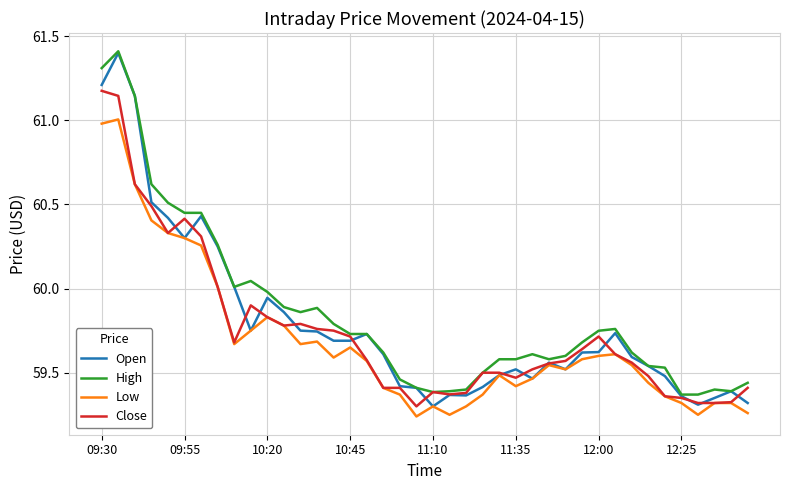

Which series has the largest range (max minus min)?

Open